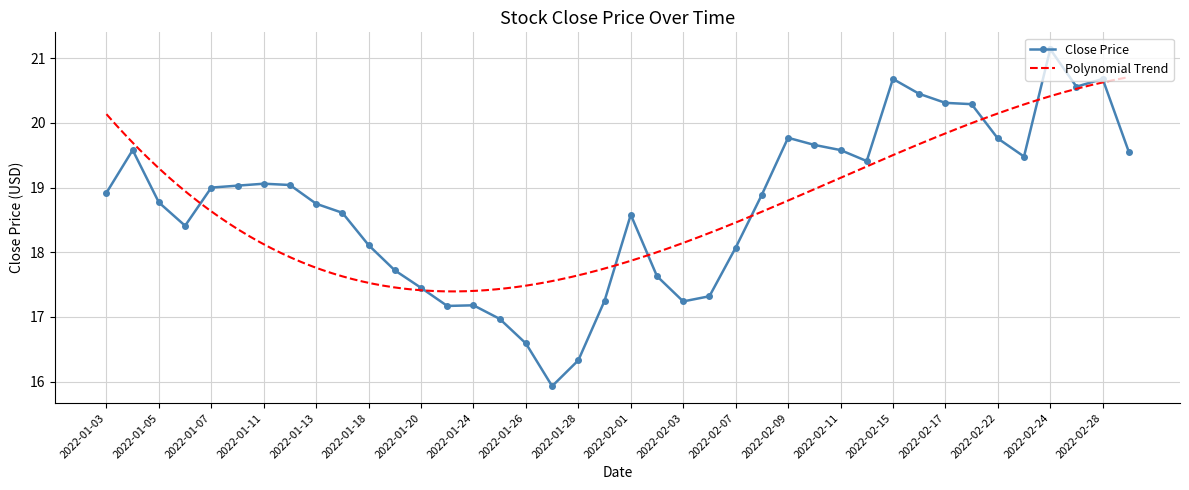

What is the difference between the maximum and minimum values?

5.2